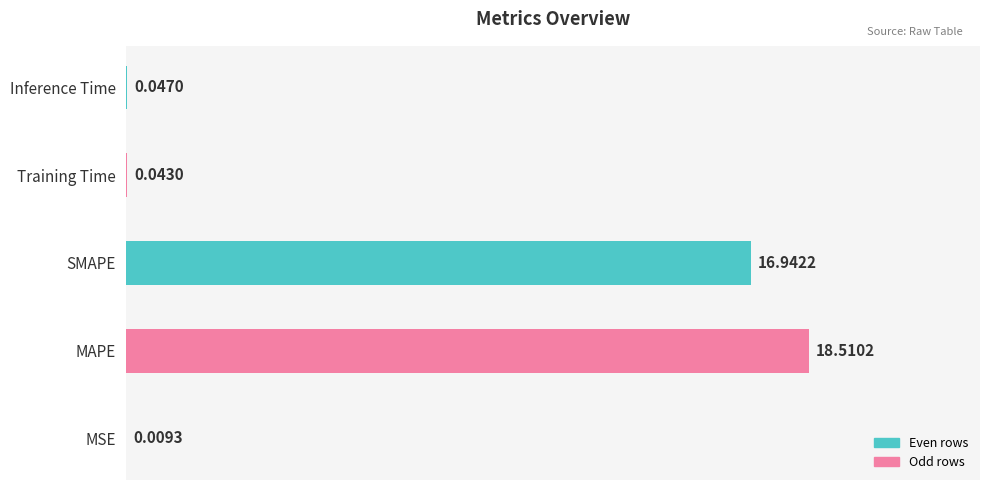

Which category has the highest value across all series?

MAPE